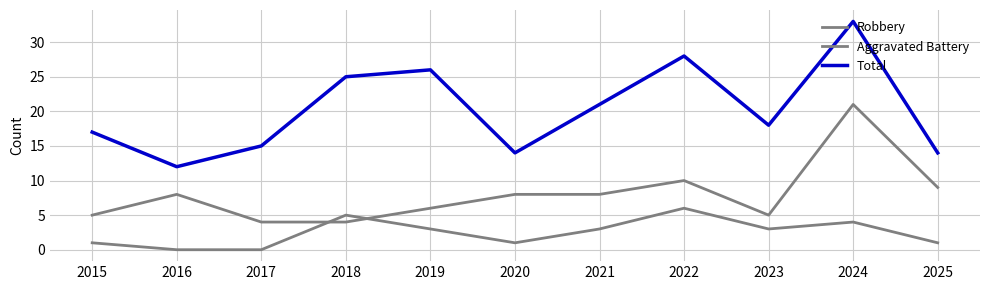

At which category is the sum across all series the highest?

2024